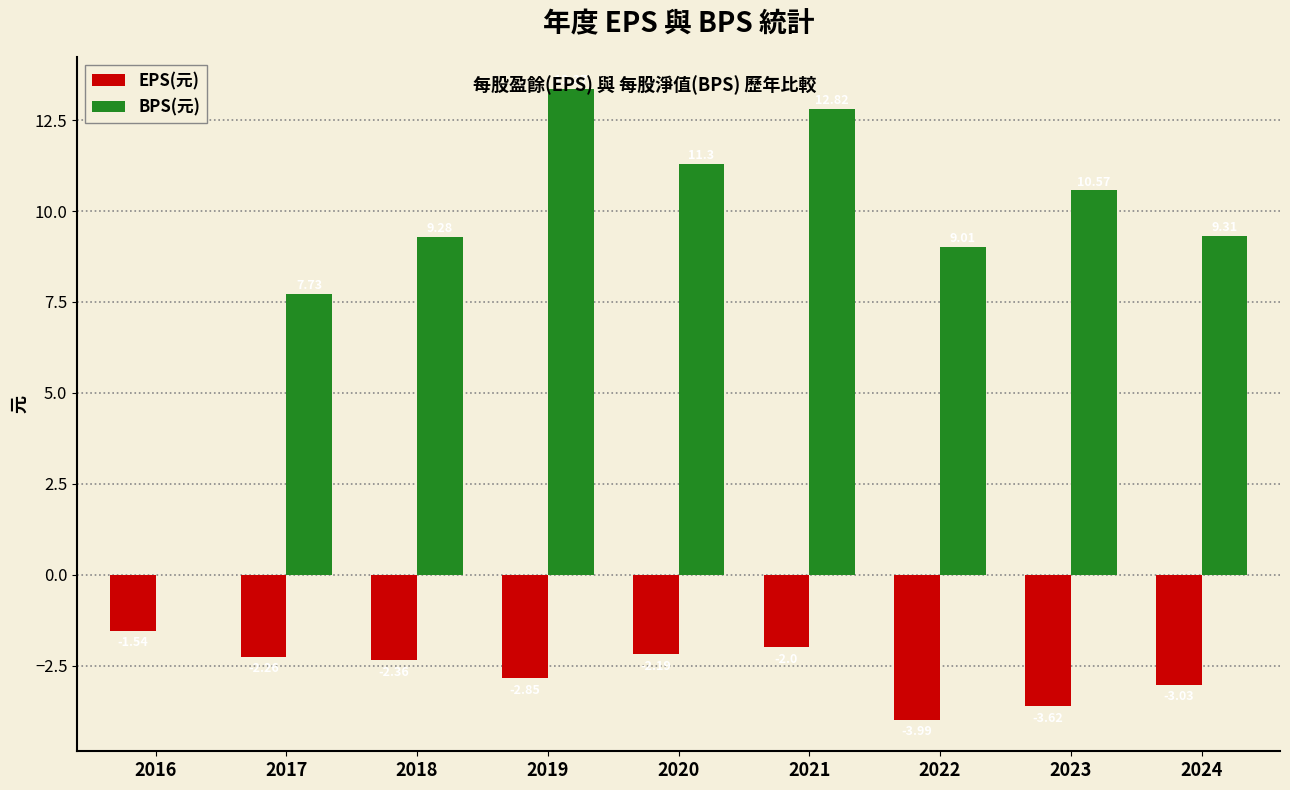

Which category has the highest value across all series?

2019